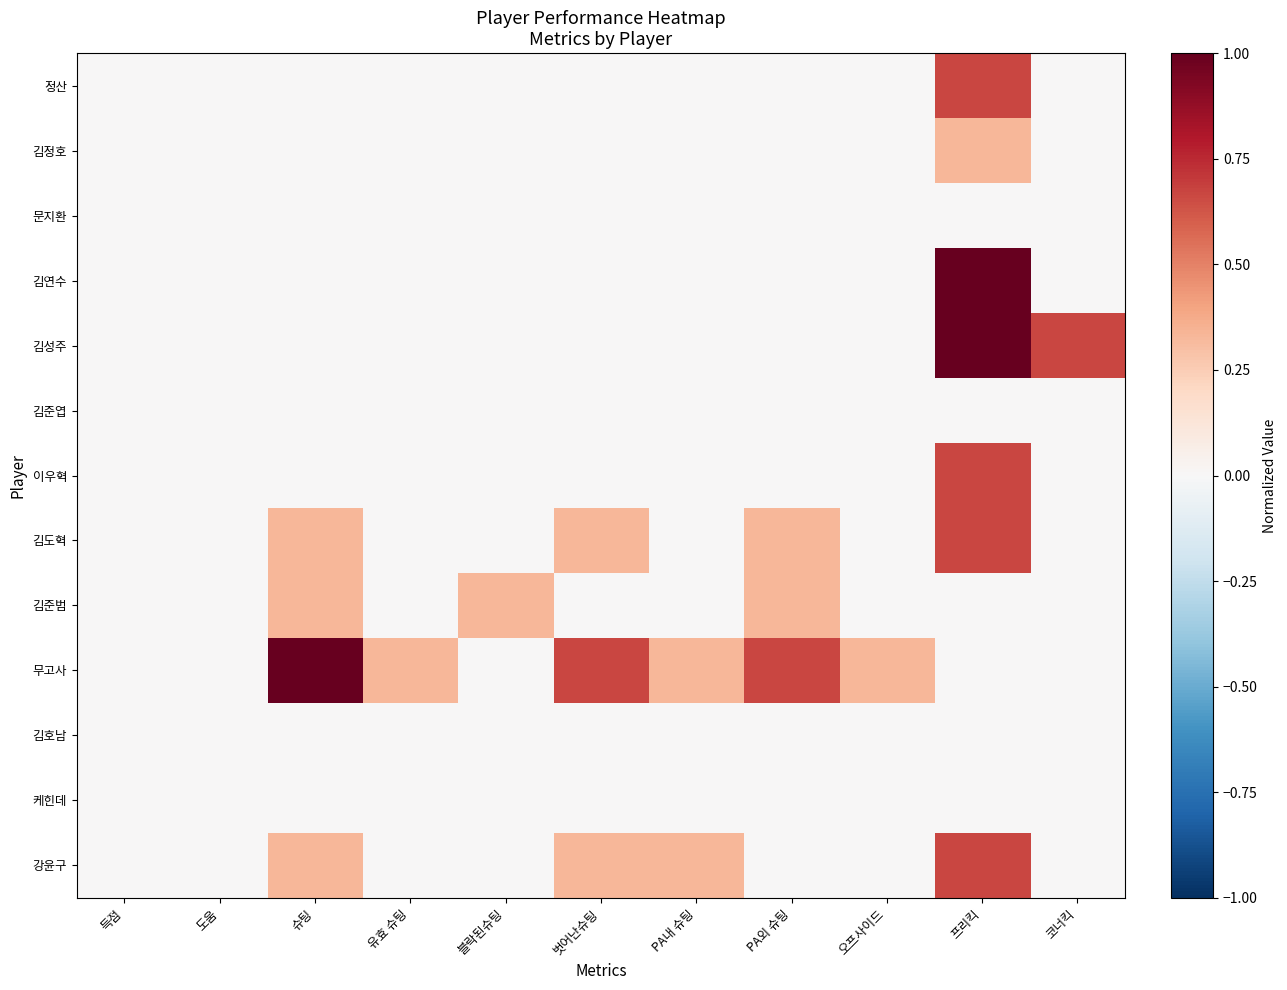

Rank the series by their maximum value, from highest to lowest.

김연수, 김성주, 무고사, 정산, 이우혁, 김도혁, 강윤구, 김정호, 김준범, 문지환, 김준엽, 김호남, 케힌데